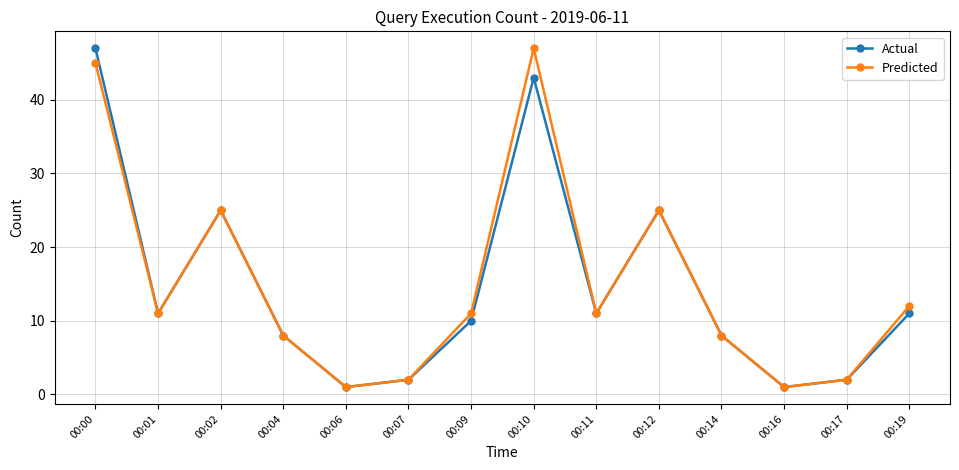

What value does the Actual series have at 00:01?

11